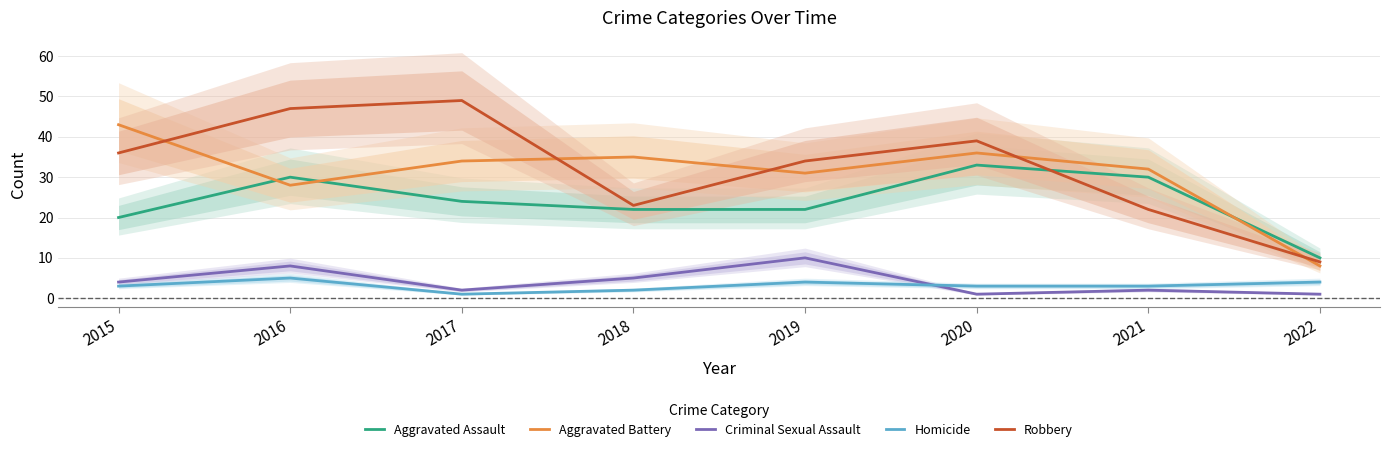

How many values in the Aggravated Assault series exceed 24?

3